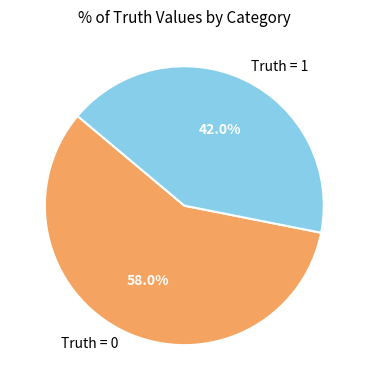

Which slice is the smallest?

Truth = 1